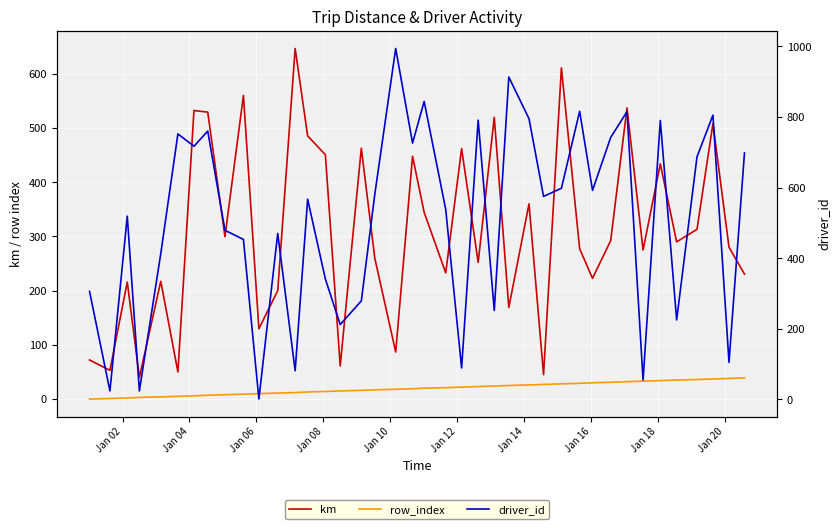

What is the value of the driver_id point at the 21st from the left?

844.0